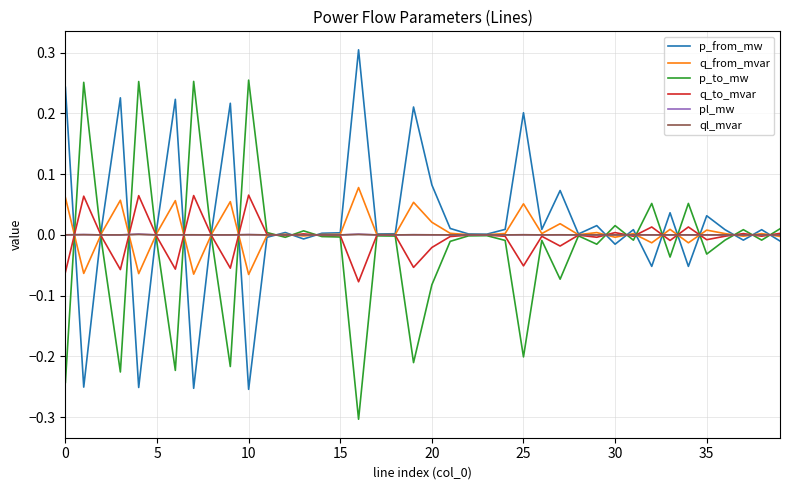

Is the value of p_to_mw at 35 greater than the value of p_from_mw at 30?

No